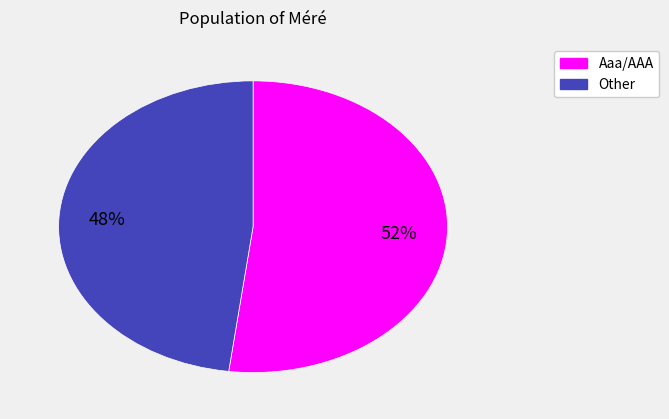

To the nearest percent, what portion does Aaa/AAA represent?

52%